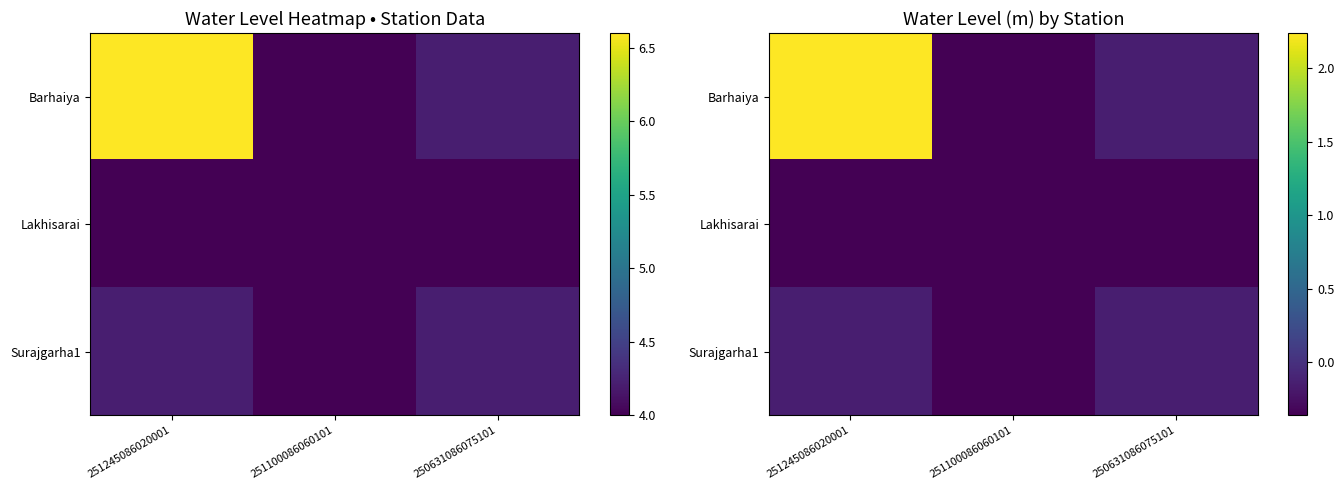

What is the difference between the highest and lowest values at 250631086075101?

0.2